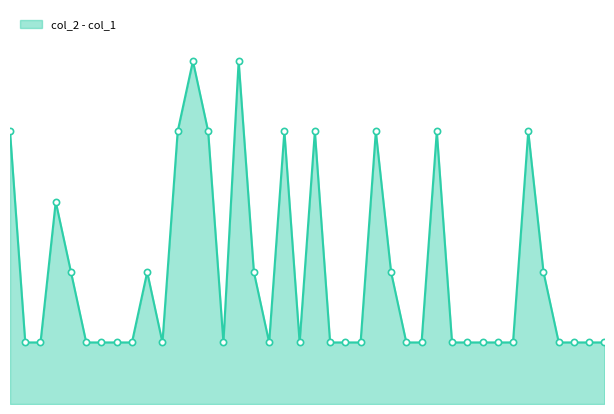

Which has a higher value, 10 or 39?

10